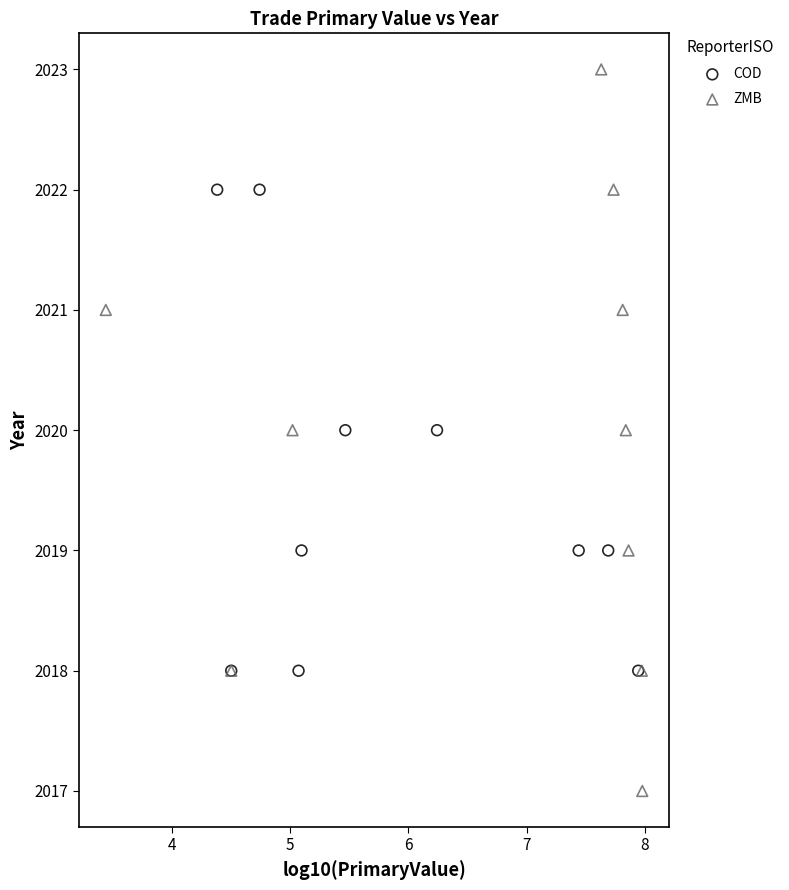

Which series has the widest spread of Y values?

ZMB